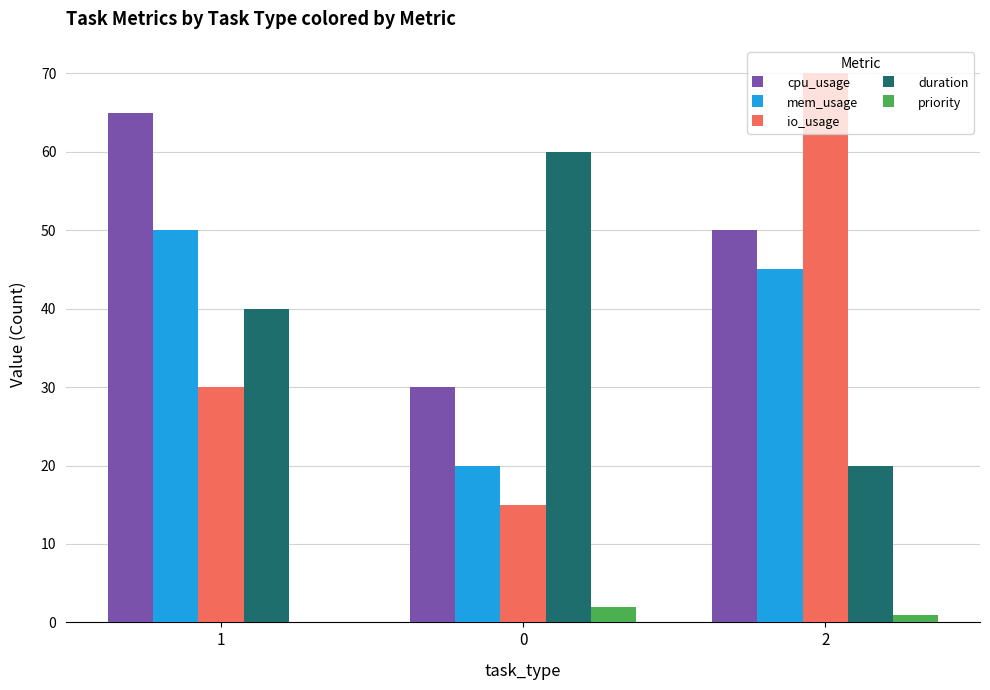

Reading right to left, list all the values displayed in this chart.

cpu_usage: 50	30	65
mem_usage: 45	20	50
io_usage: 70	15	30
duration: 20	60	40
priority: 1	2	0